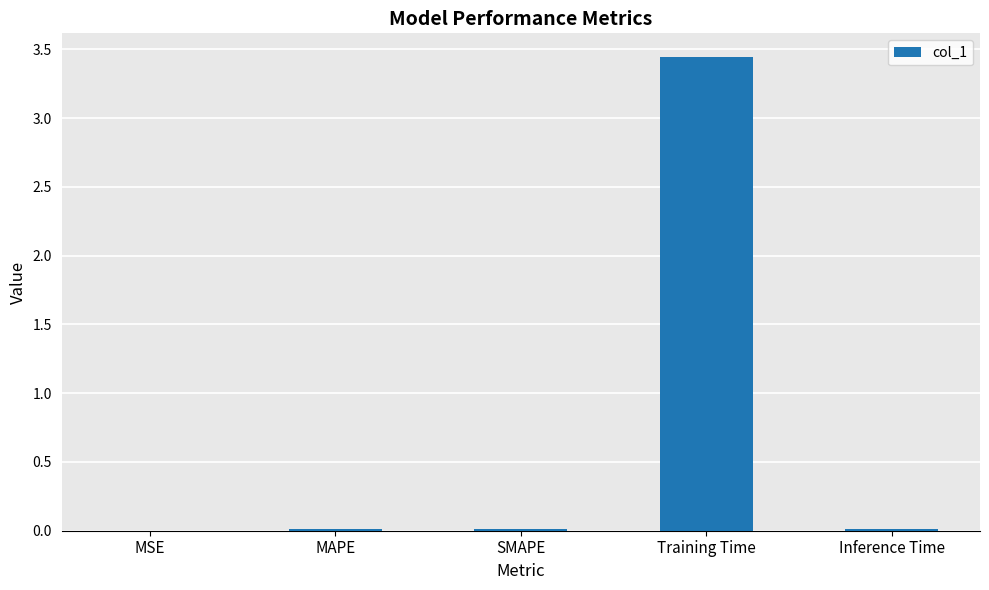

What is the sum of all values?

3.5